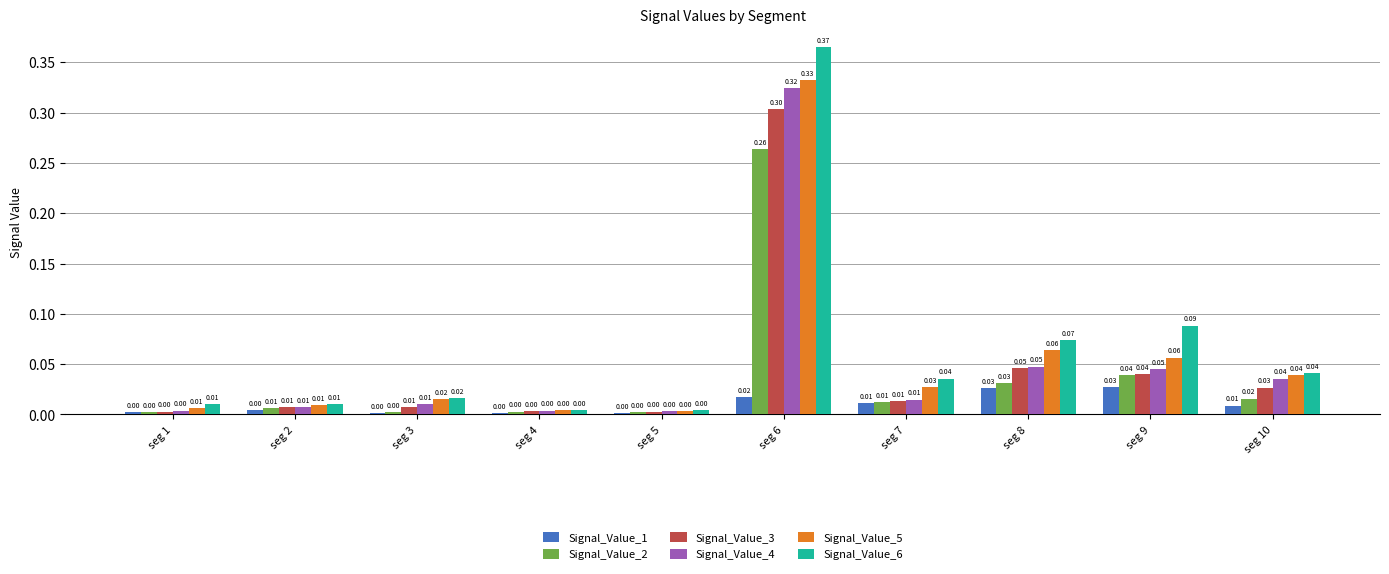

What is the total value across all series at seg 9?

0.3